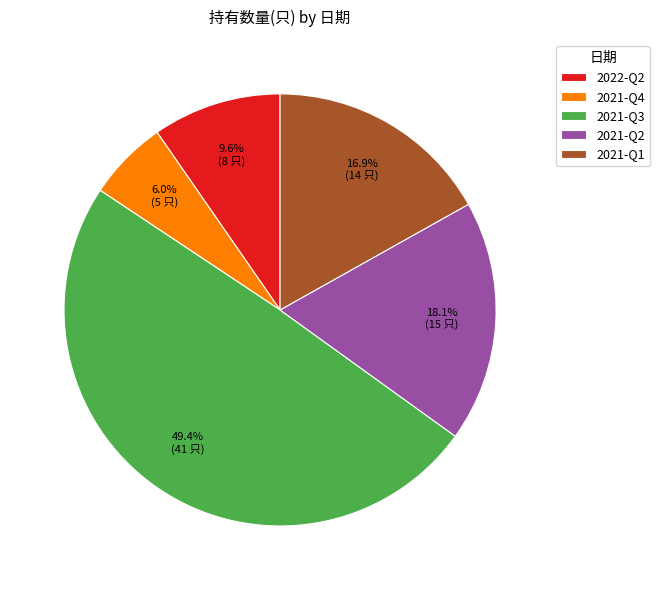

Is there a majority slice in this chart?

No